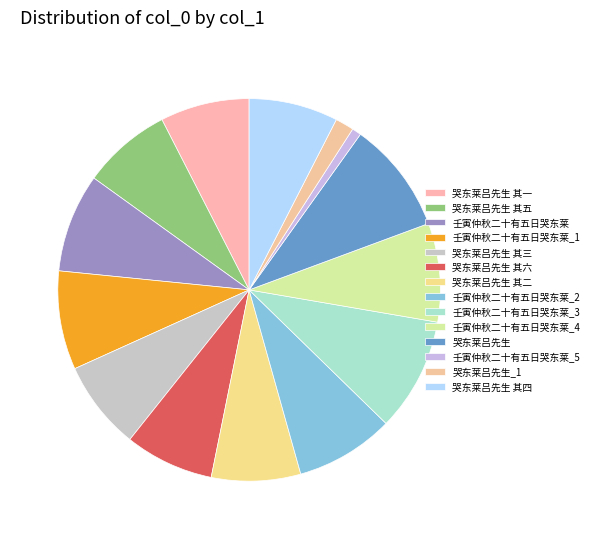

How many slices are in this pie chart?

14